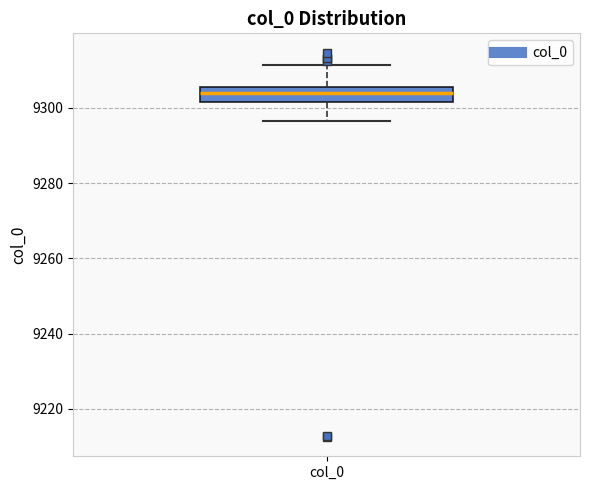

Read this box plot against the y-axis: the position of the median line, the range covered by the box, and the ends of both whiskers. The values are not printed on the chart, so give them approximately, as read against the axis.

median 9304, box 9302 to 9306, whiskers 9296 to 9312